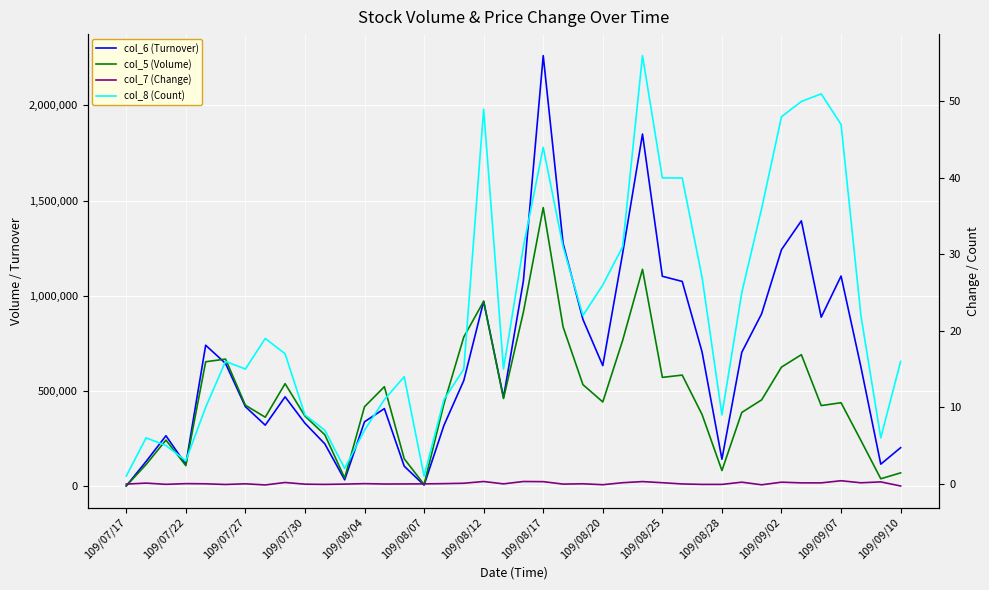

At how many categories does at least one series exceed 906251?

11